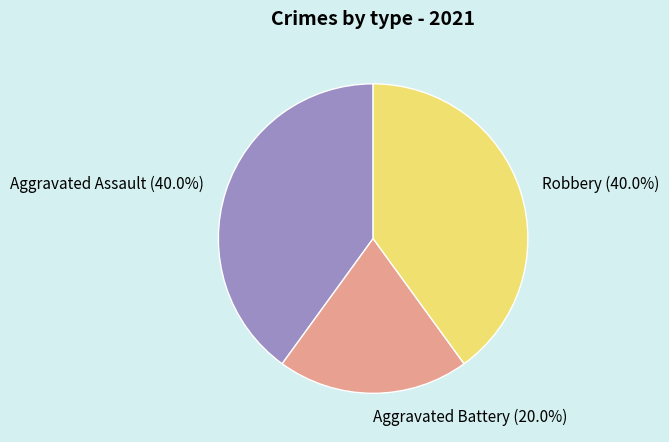

To the nearest percent, what is the difference between the largest and smallest slice percentages?

20%